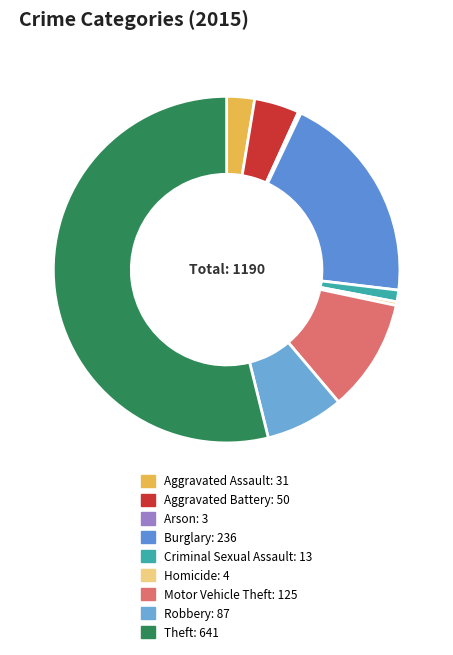

To the nearest percent, what is the difference between the largest and smallest slice percentages?

54%